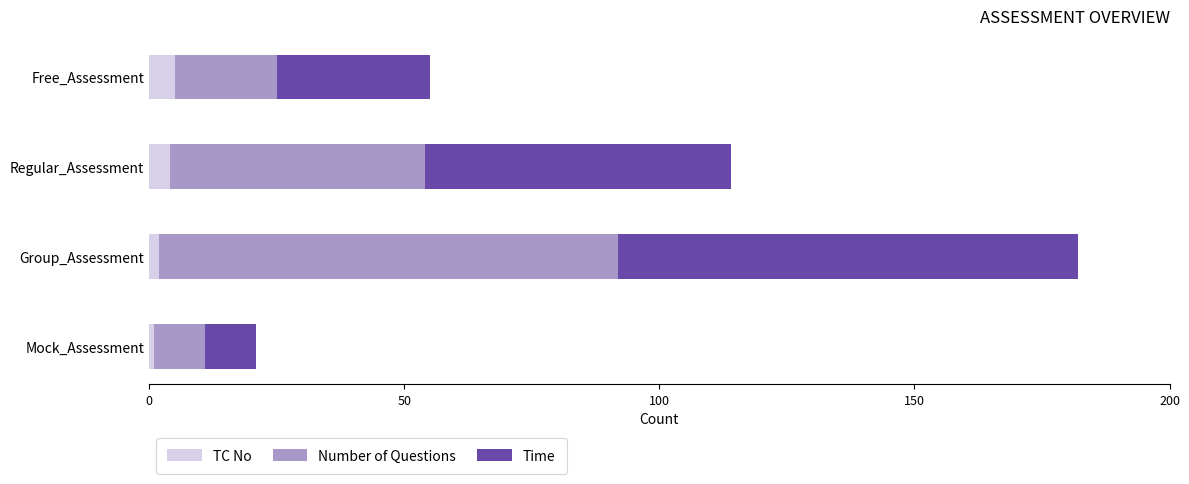

What is the sum of all TC No values?

12